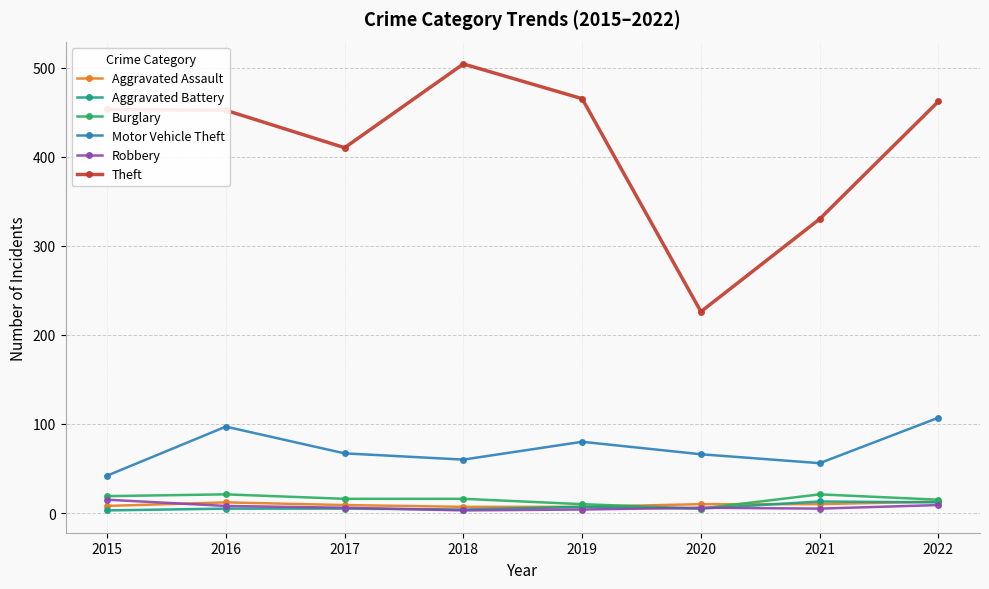

True or false: Theft and Aggravated Assault cross at least once.

False